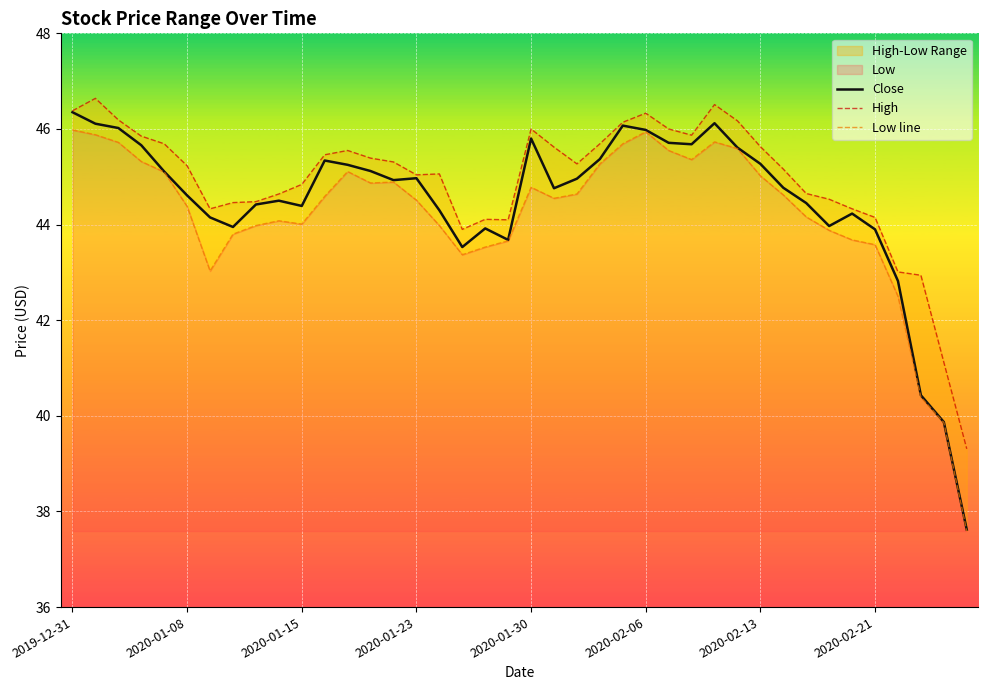

What is the label of the 12th point from the left?

11